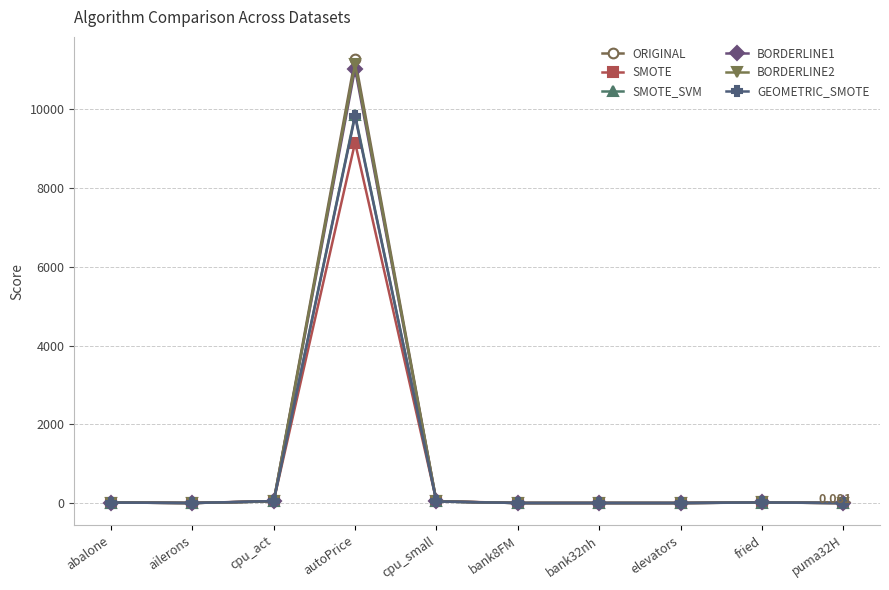

Which series has the largest range (max minus min)?

ORIGINAL